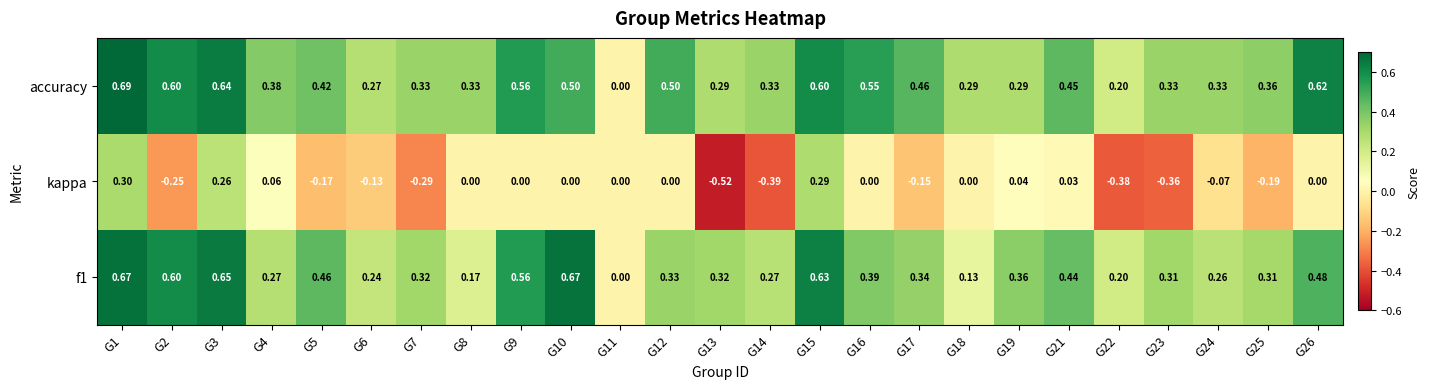

Which series changed the most between G6 and G23?

kappa